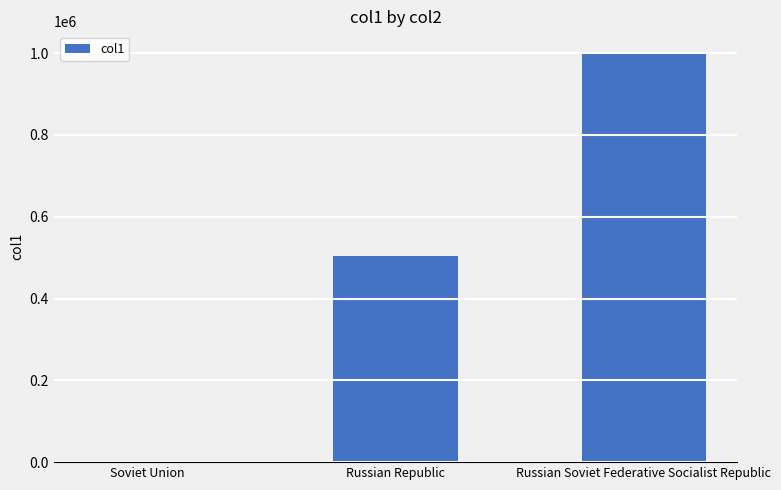

The chart shows a value of 115482.3 at Russian Republic. True or false?

False